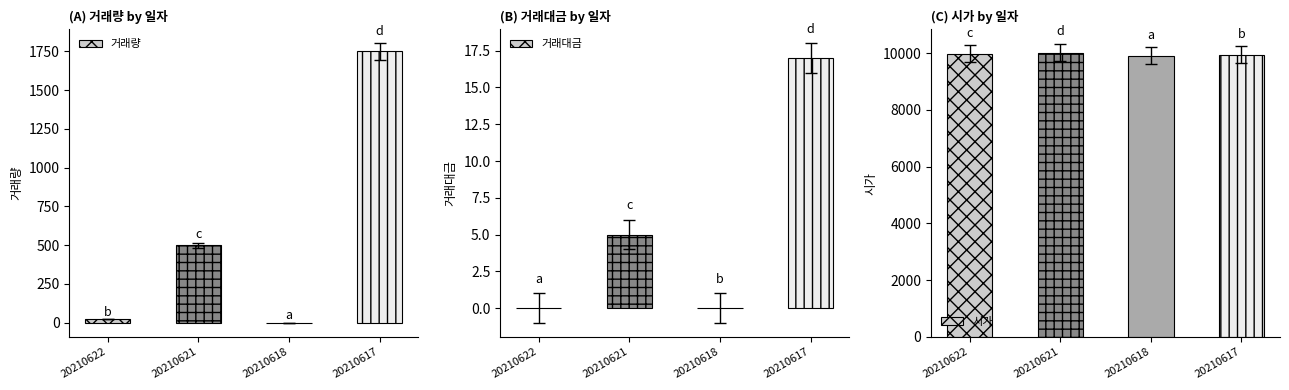

What value does the 시가 series have at 20210622, to the nearest 50?

10000